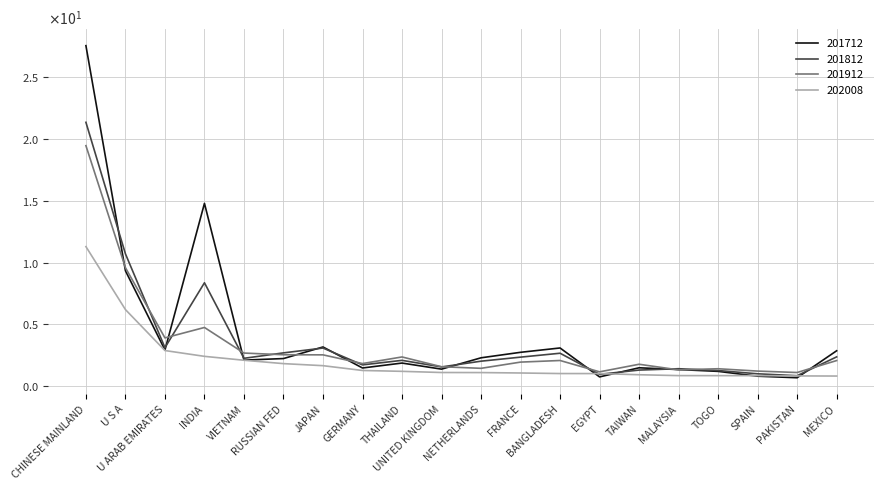

List the series in order of their peak value, highest first.

201712, 201812, 201912, 202008